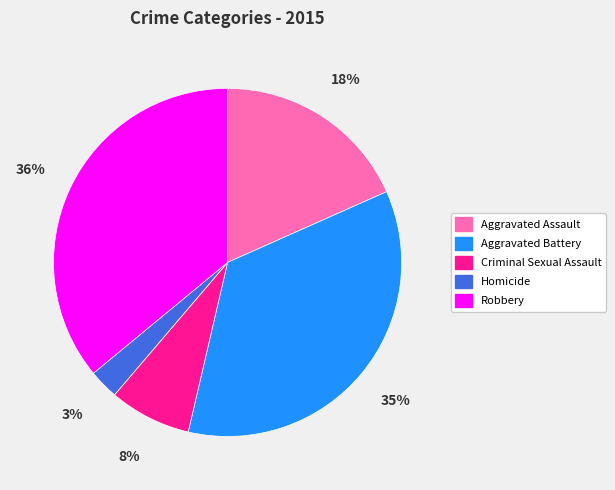

Combined, do Criminal Sexual Assault and Aggravated Battery account for over 50%?

No